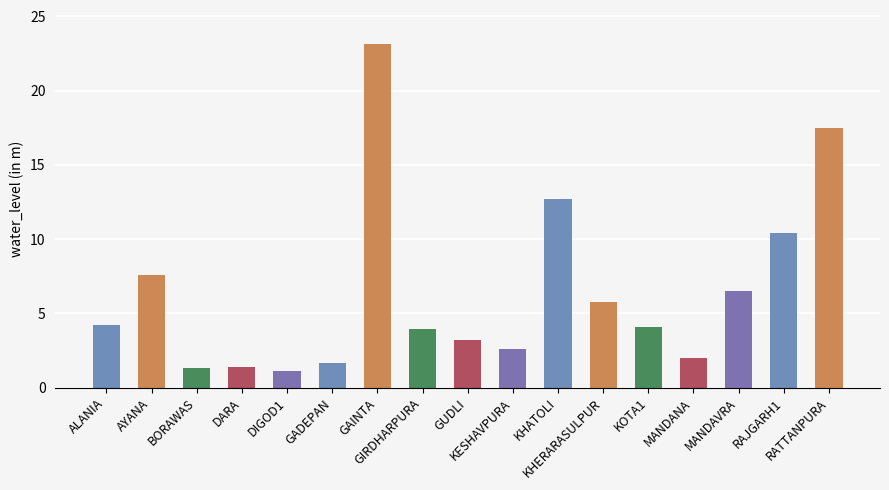

What is the maximum value shown in the chart?

23.1